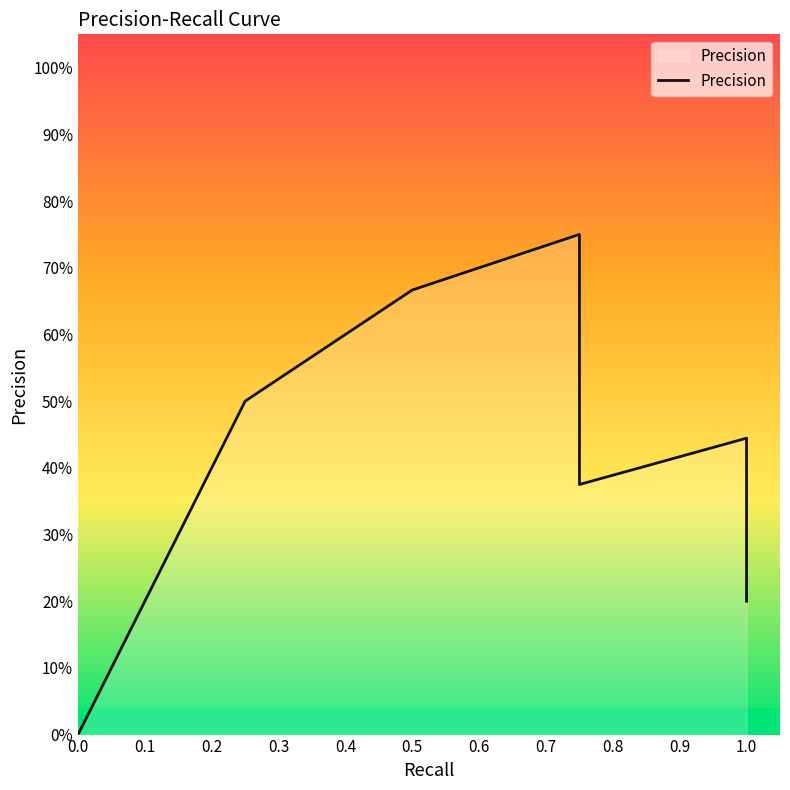

How many lines are shown in the chart?

1